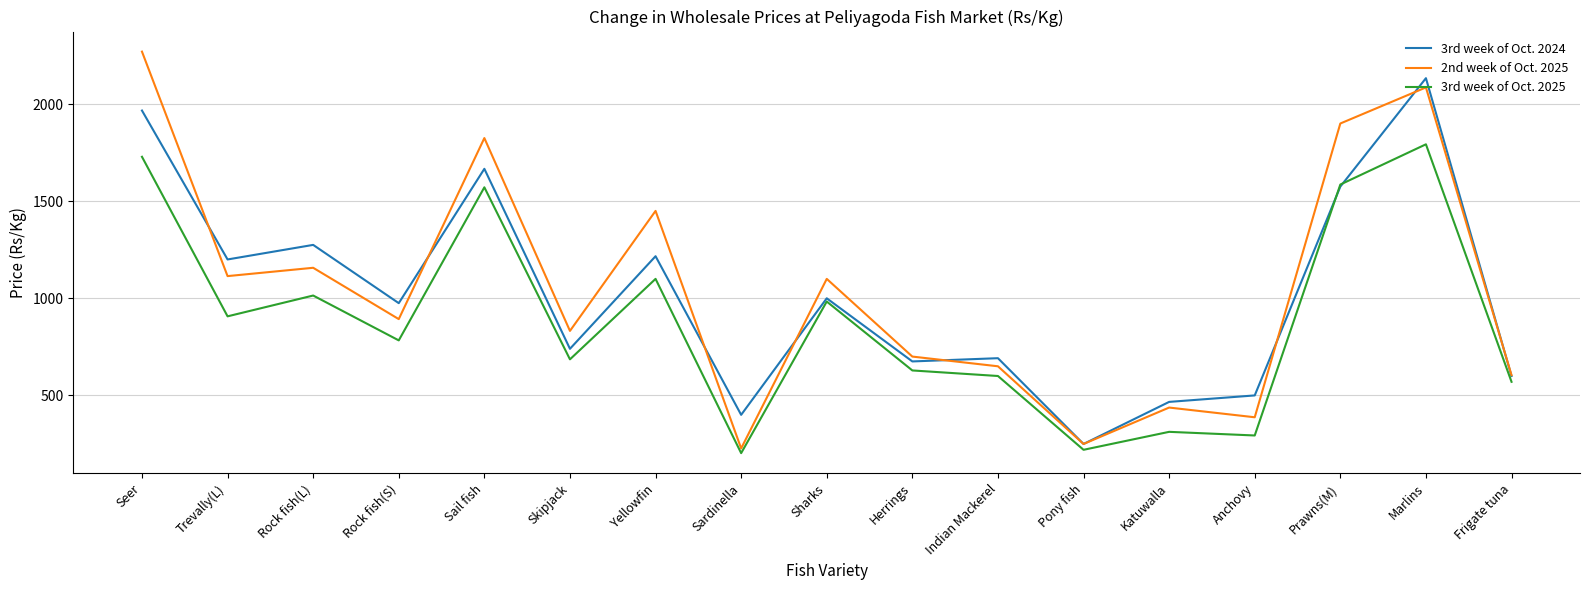

How many interior local valleys does the 3rd week of Oct. 2025 series have?

6